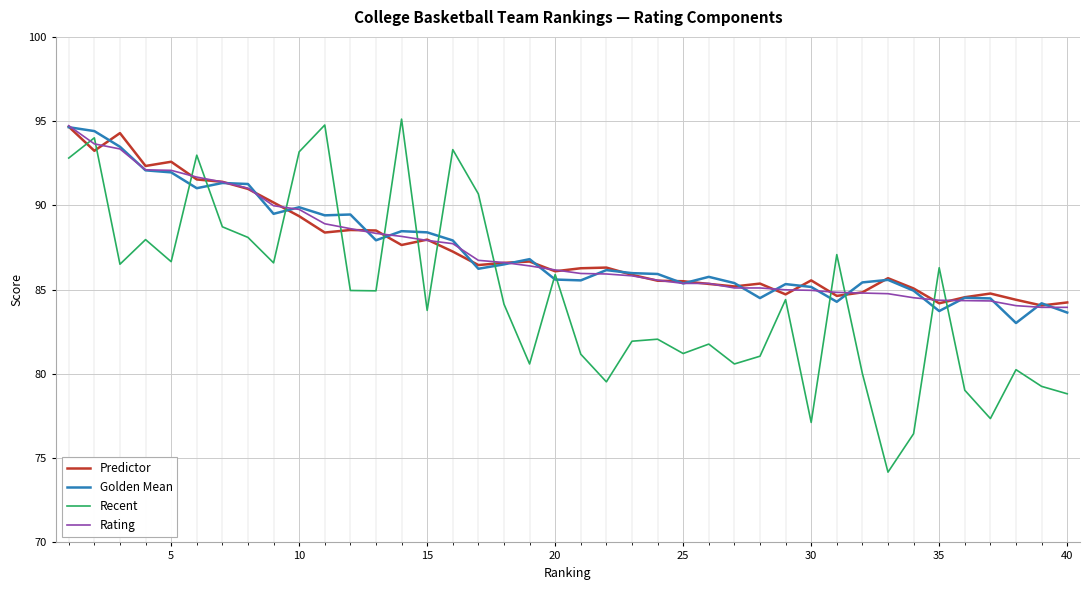

True or false: Golden Mean has more than 2 interior local peaks.

True